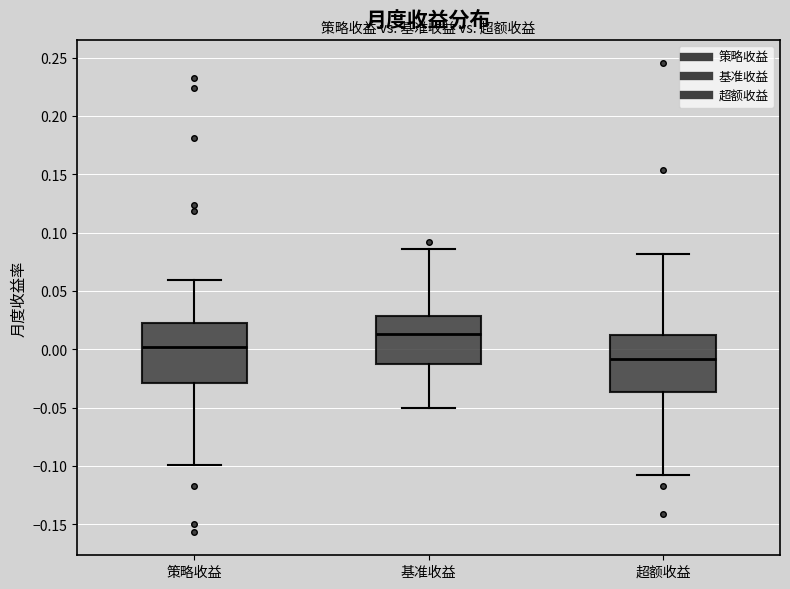

Where is the upper edge of the box for 策略收益 on the y-axis? The values are not printed on the chart, so give them approximately, as read against the axis.

0.020